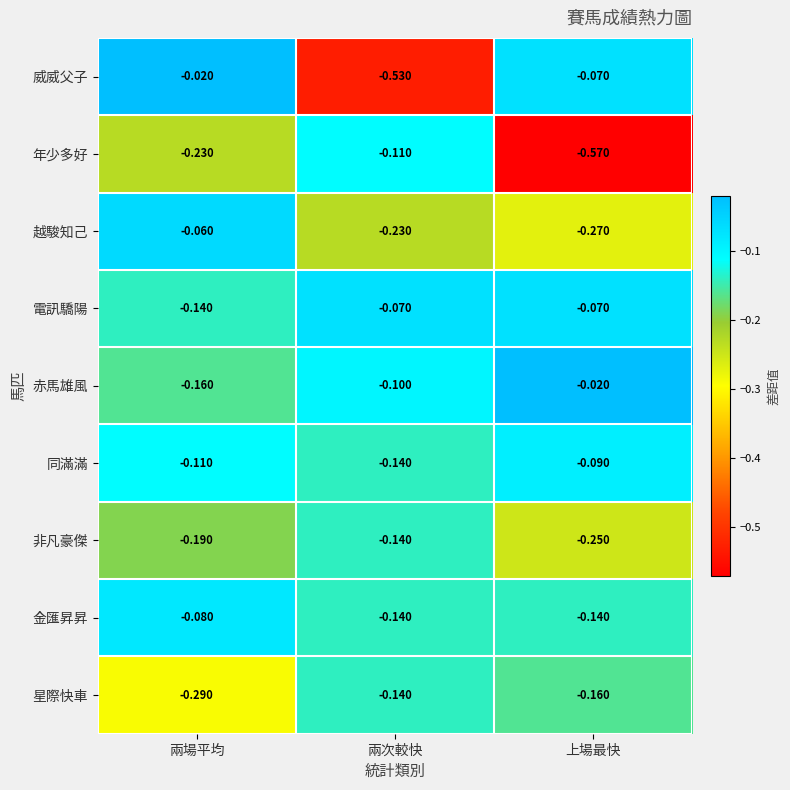

At which label is 年少多好 closest to 0?

兩次較快